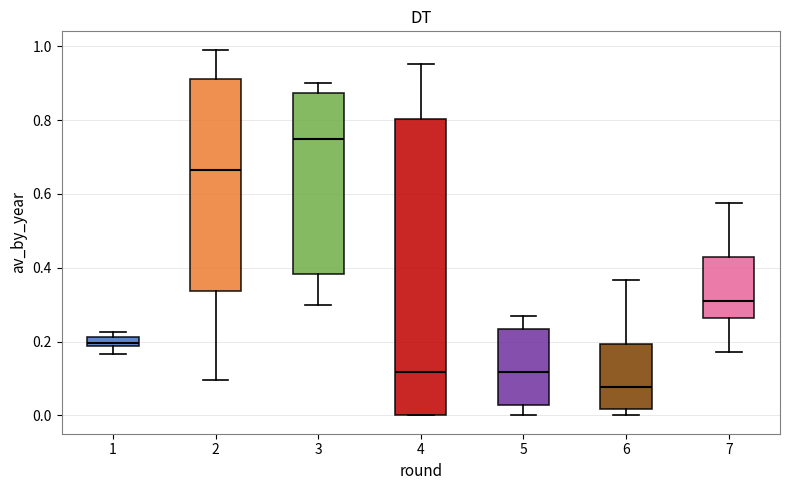

Comparing the boxes themselves (not the whiskers), which one is the tallest?

4